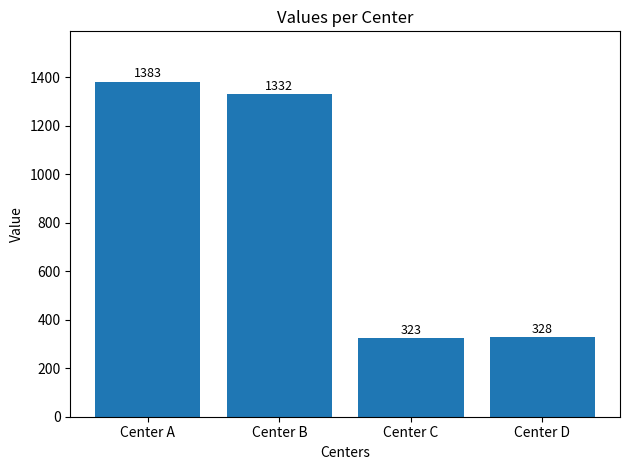

Count the number of data series in this chart.

1